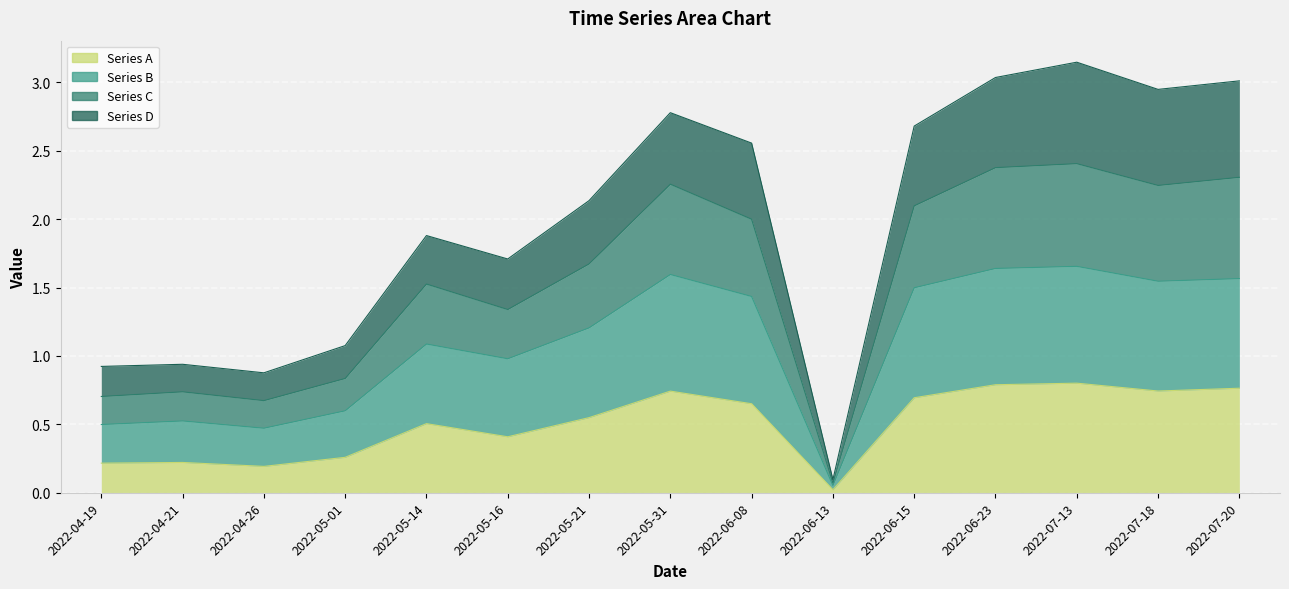

Between 2022-05-31 and 2022-06-08, which series saw the biggest shift?

Series C